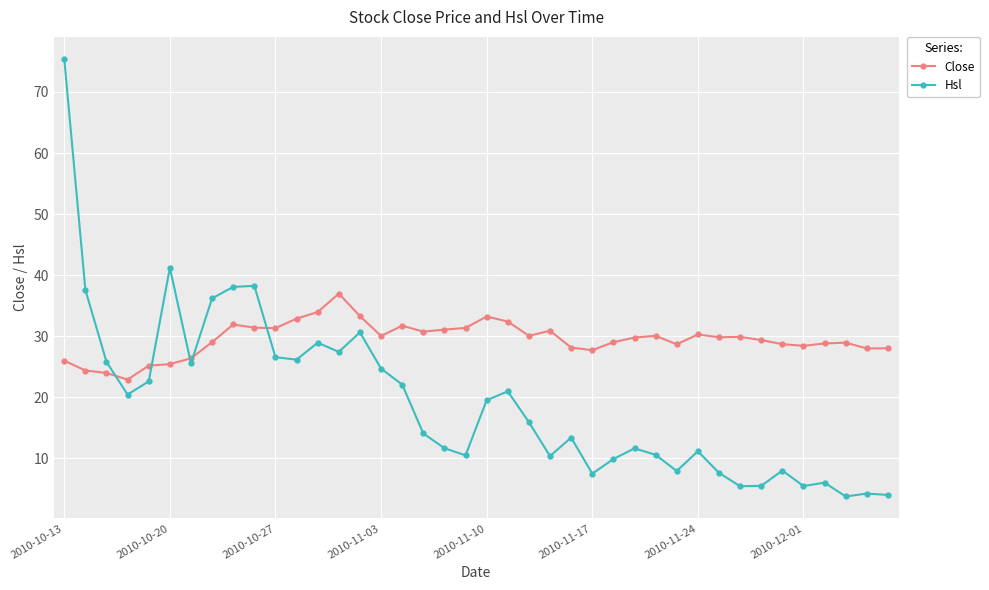

True or false: Close and Hsl intersect in this chart.

True